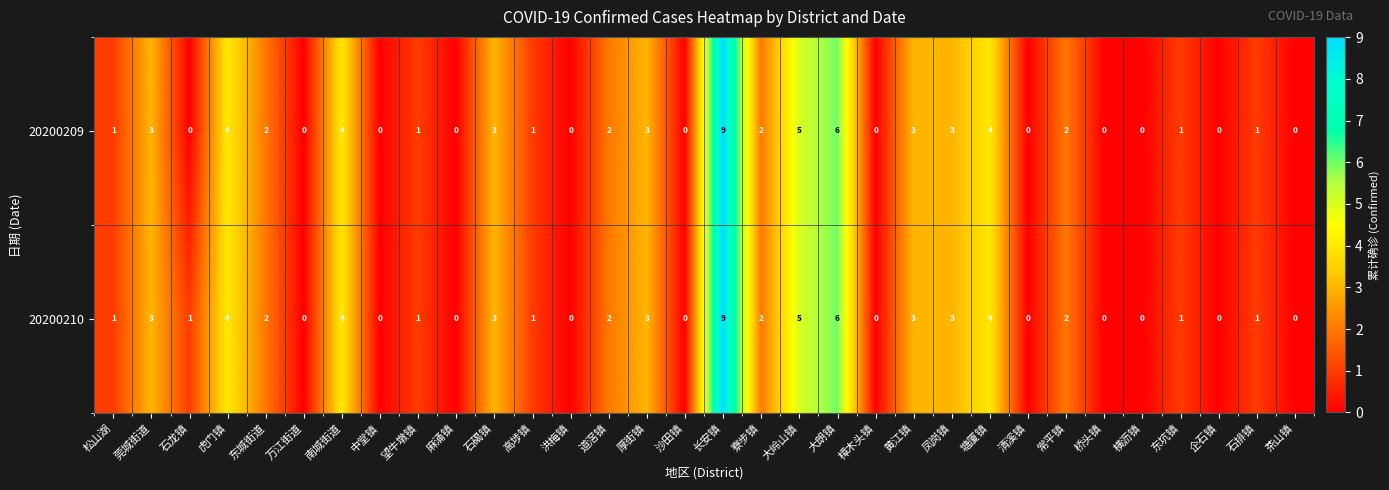

What is the difference between the second highest and minimum values in the 20200209 series?

6